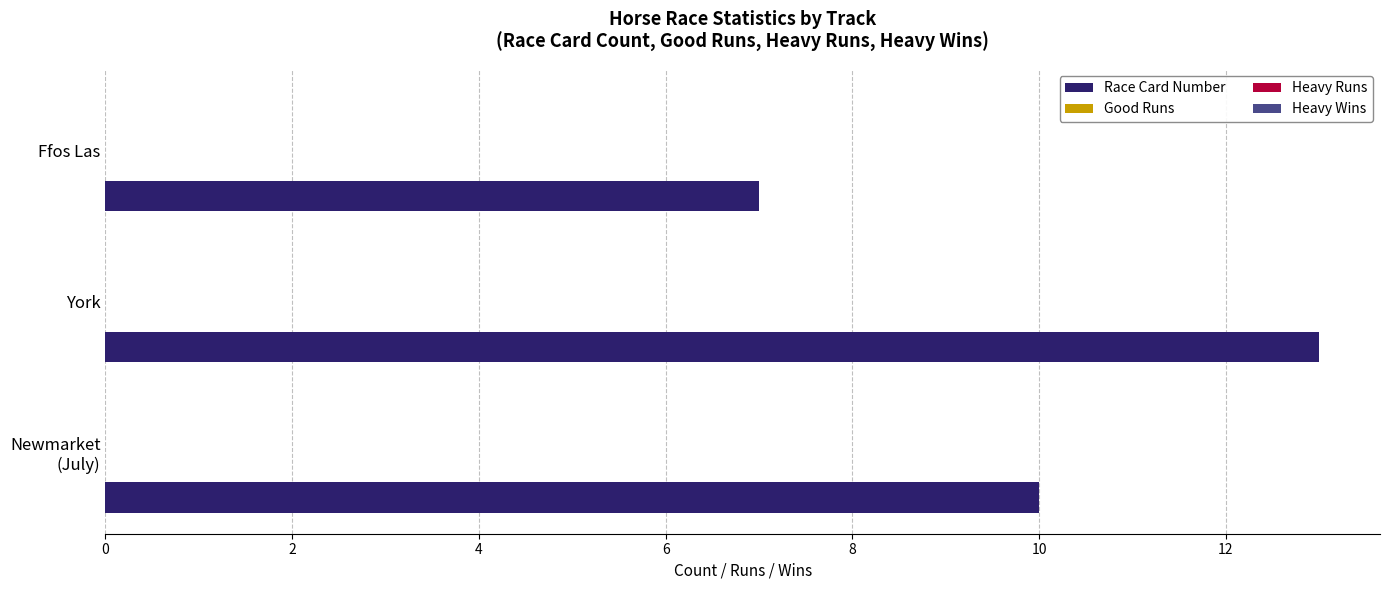

What is the sum of all values?

30